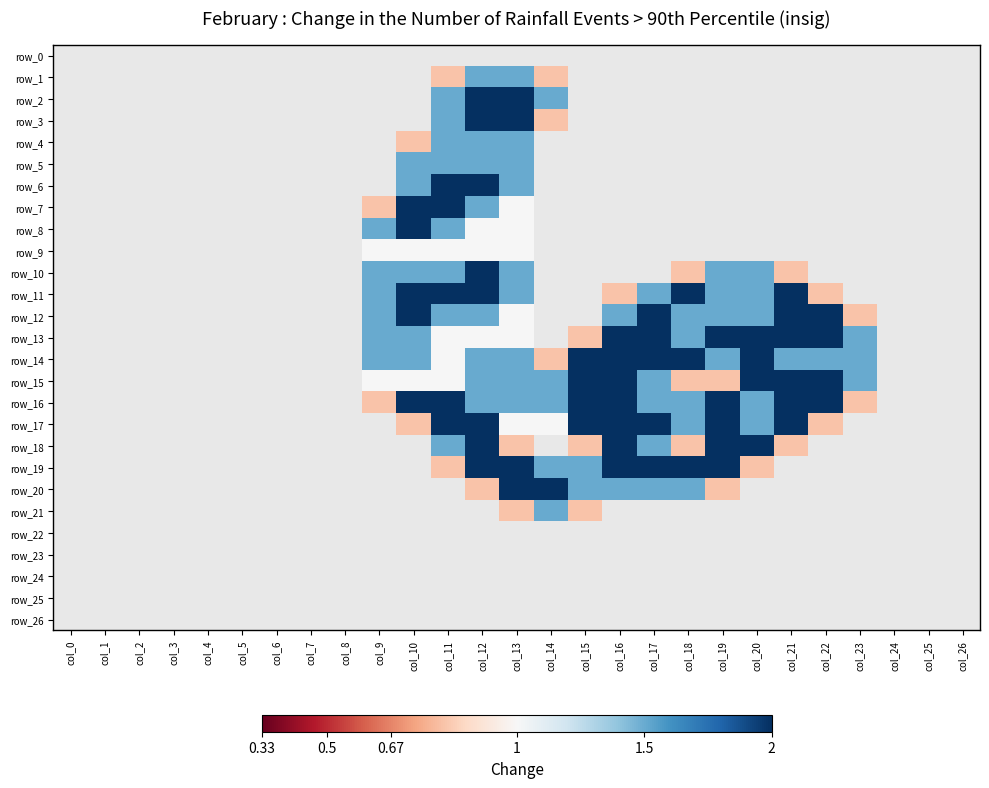

The row_11 series shows 2.2 at col_17. True or false?

False